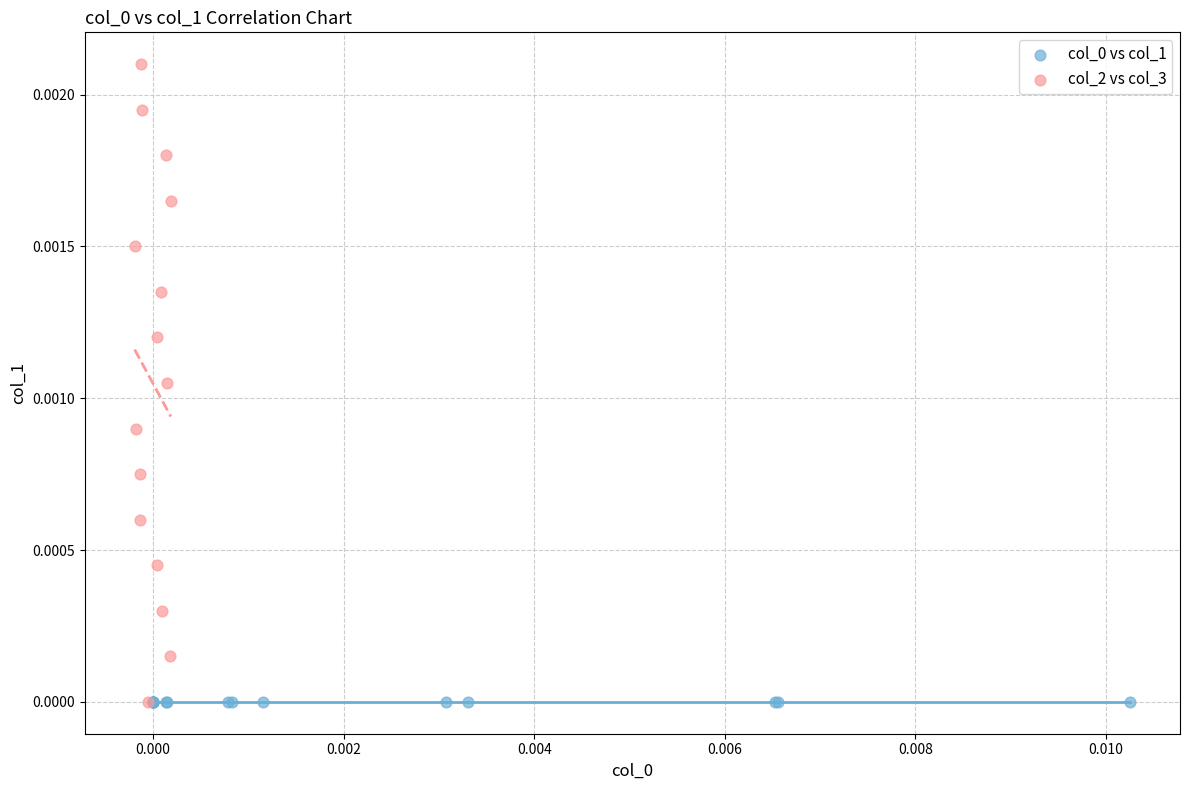

Which series reaches the maximum Y coordinate?

col_2 vs col_3